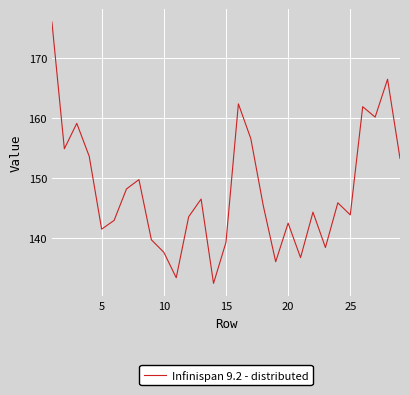

What is the difference between the maximum and minimum values?

43.5